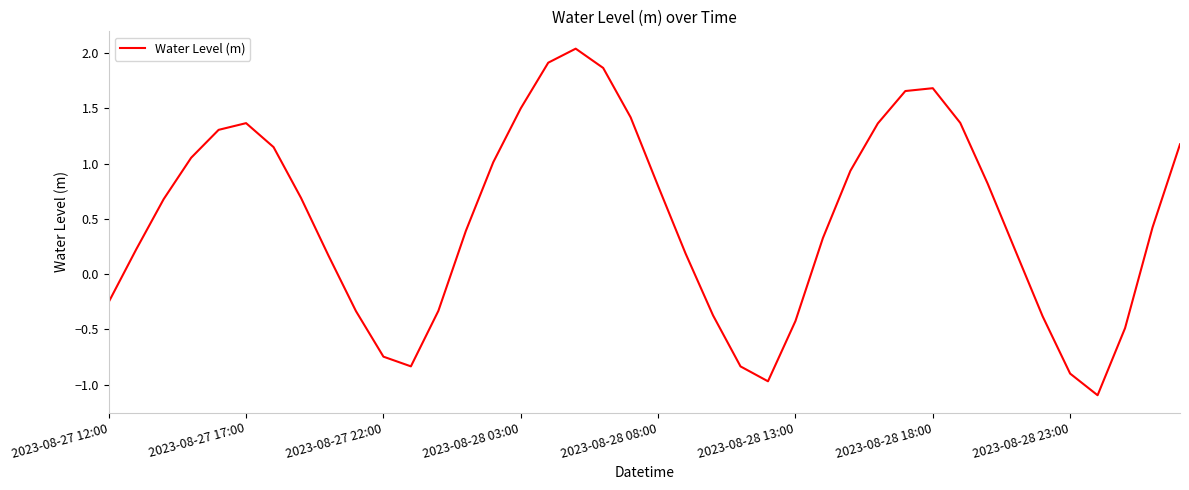

What is the minimum value shown in the chart?

-1.1